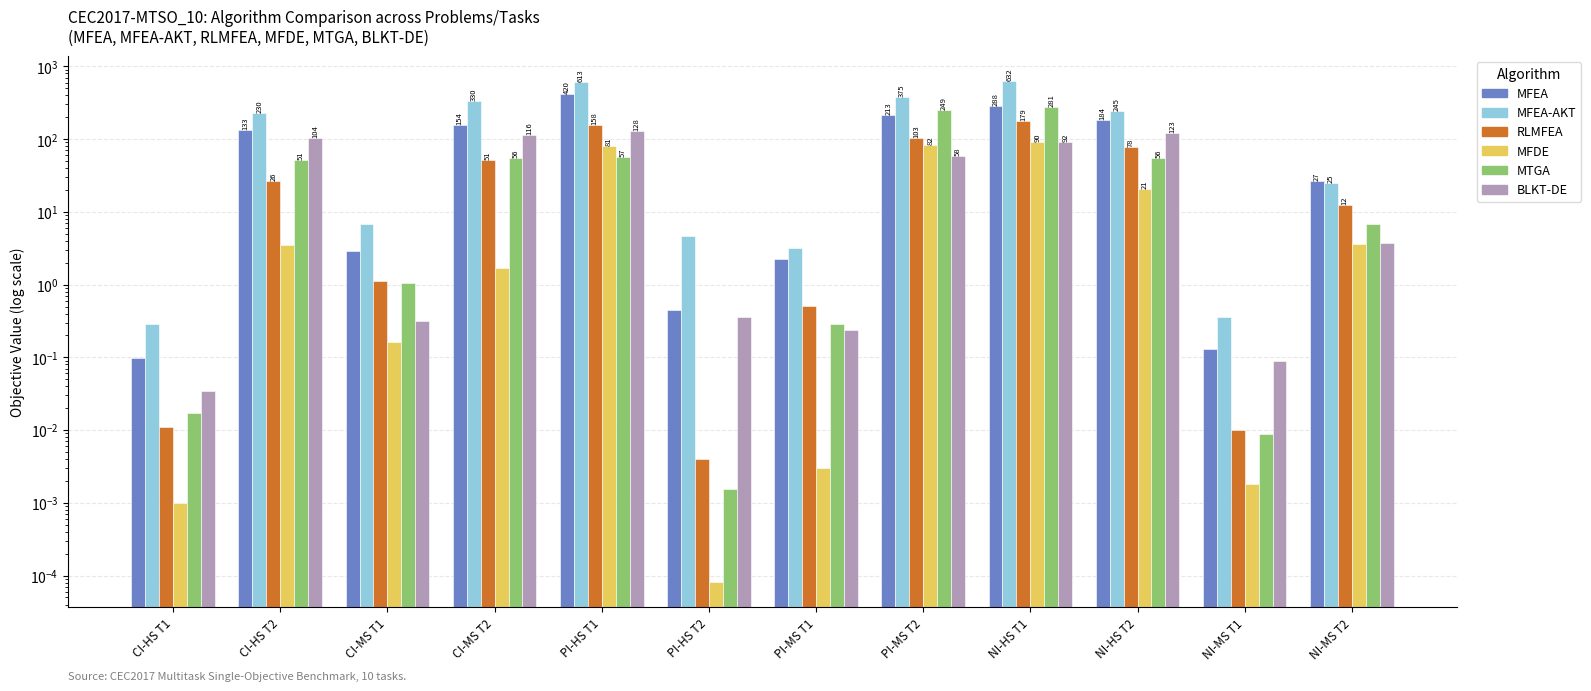

Which series changed the most between CI-MS T1 and PI-HS T1?

MFEA-AKT